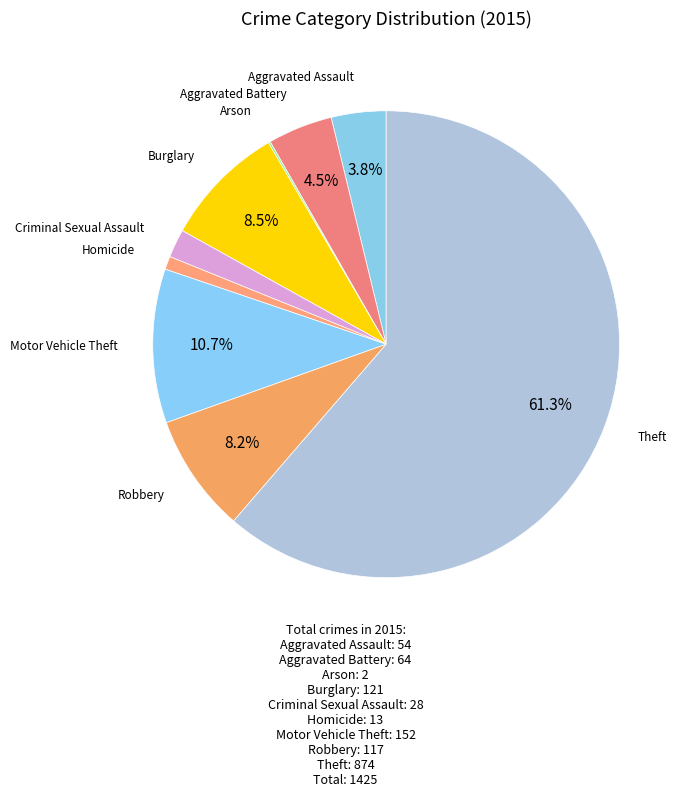

Rank the categories by value from highest to lowest.

Theft, Motor Vehicle Theft, Burglary, Robbery, Aggravated Battery, Aggravated Assault, Criminal Sexual Assault, Homicide, Arson